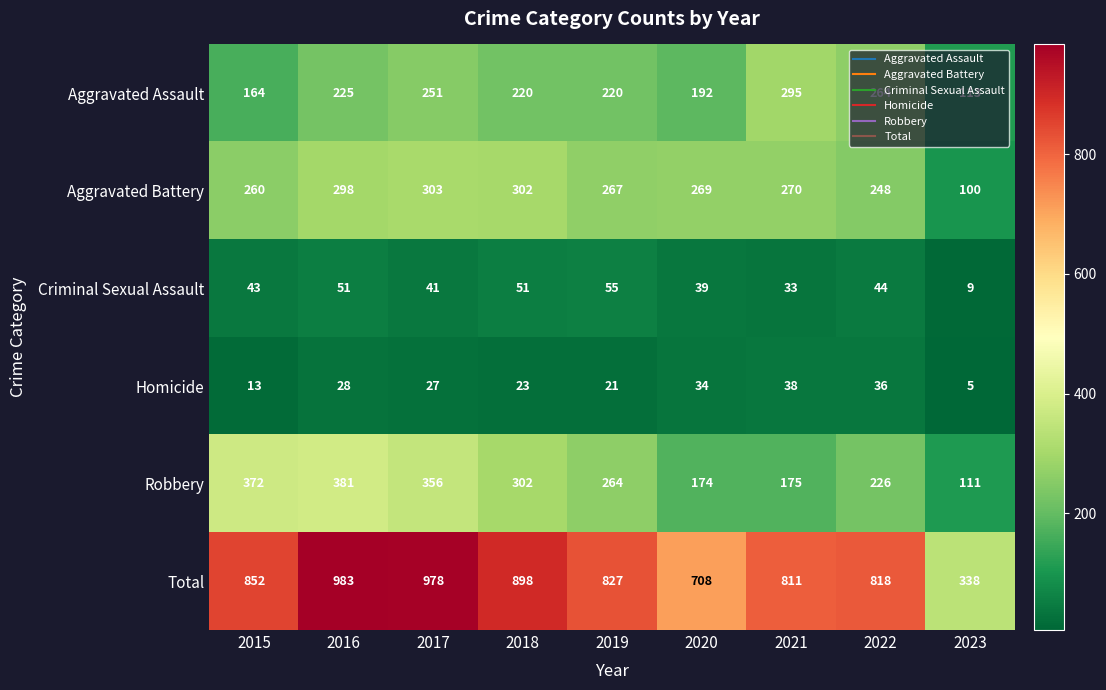

True or false: Aggravated Assault has a value of 164 at 2015.

True